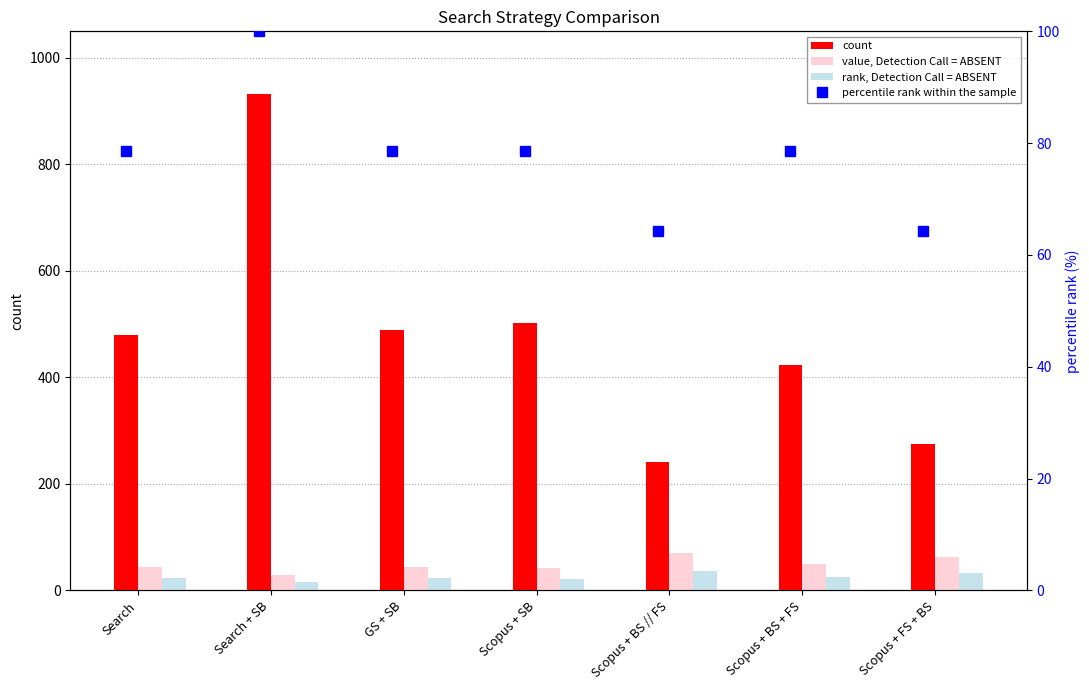

The value of value, Detection Call = ABSENT at Search + SB is 50.7. True or false?

False